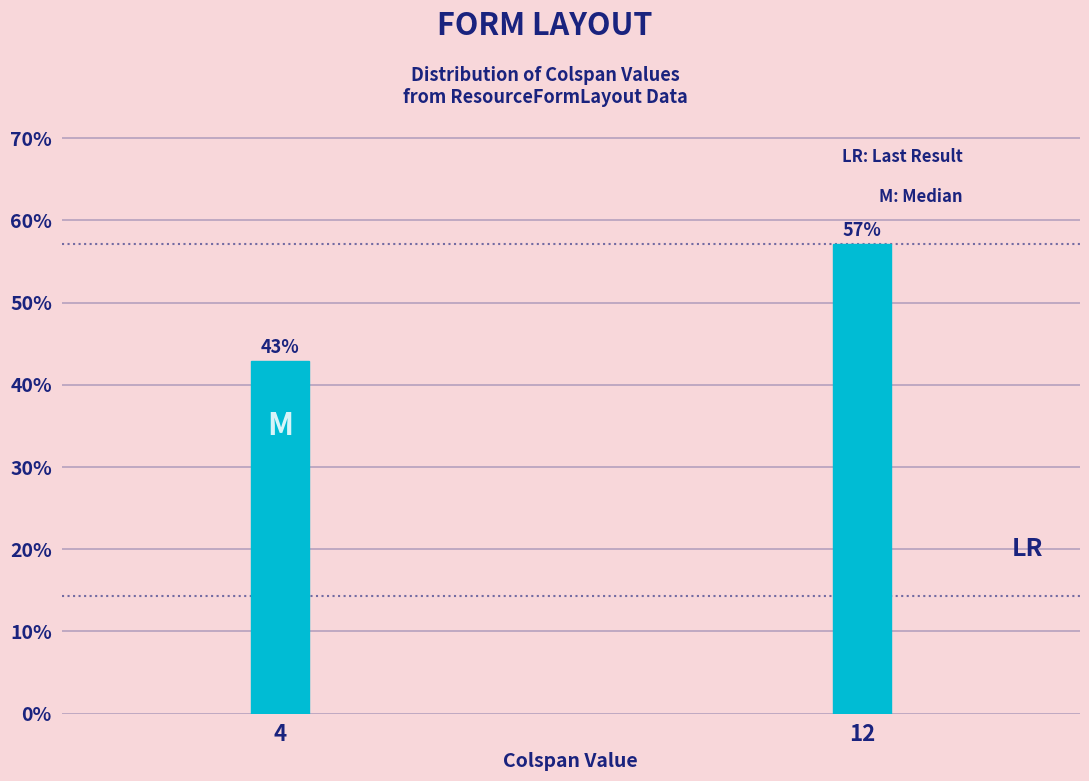

What is the sum of all values?

100.0